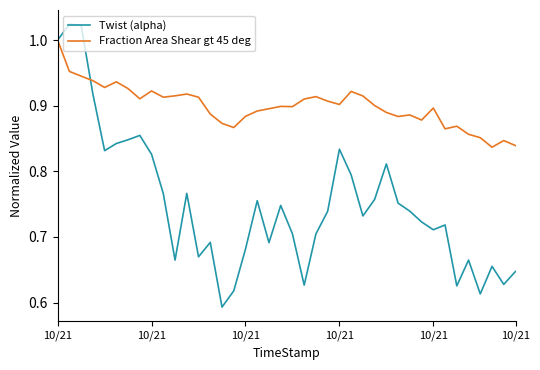

List the series in order of their peak value, highest first.

Twist (alpha), Fraction Area Shear gt 45 deg